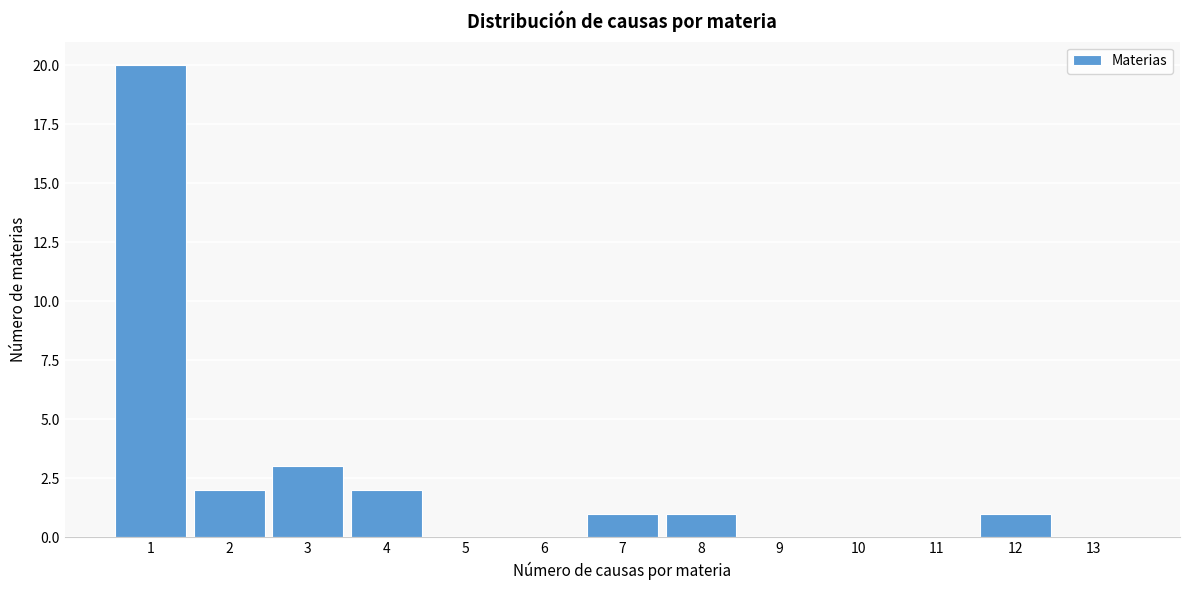

Reading left to right, transcribe this chart: for each bar, give the range it covers on the x-axis and its height. The values are not printed on the chart, so give them approximately, as read against the axis.

0.5 to 1.5: 20
1.5 to 2.5: 2
2.5 to 3.5: 3
3.5 to 4.5: 2
4.5 to 5.5: 0
5.5 to 6.5: 0
6.5 to 7.5: 1
7.5 to 8.5: 1
8.5 to 9.5: 0
9.5 to 10.5: 0
10.5 to 11.5: 0
11.5 to 12.5: 1
12.5 to 13.5: 0